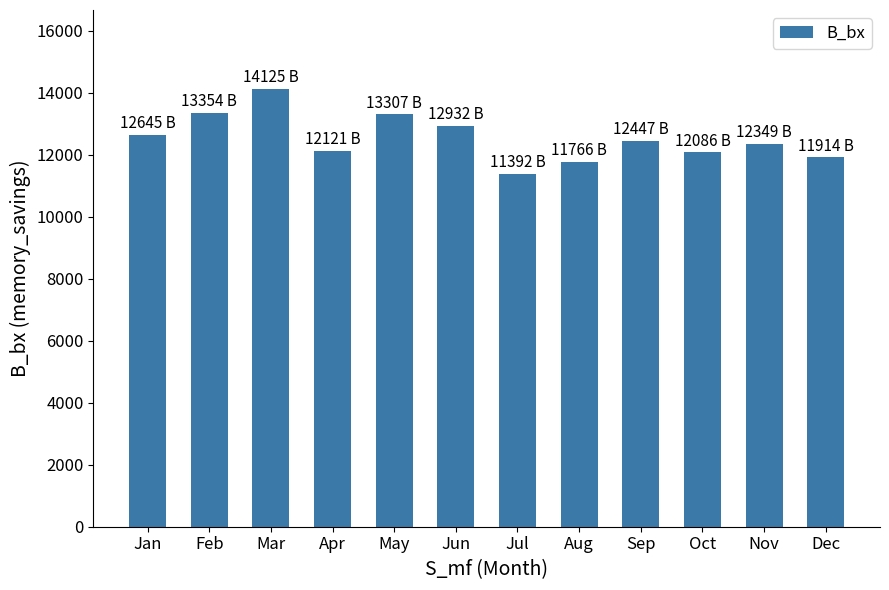

The chart shows a value of 18479.1 at Apr. True or false?

False